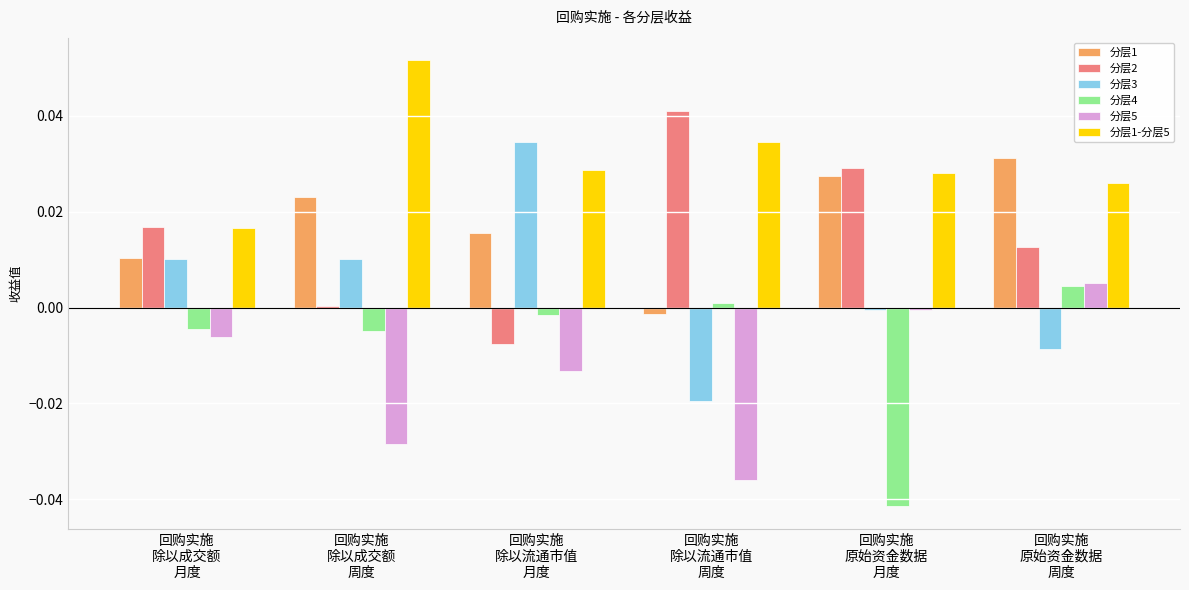

Which series has the largest total across all categories?

分层1-分层5